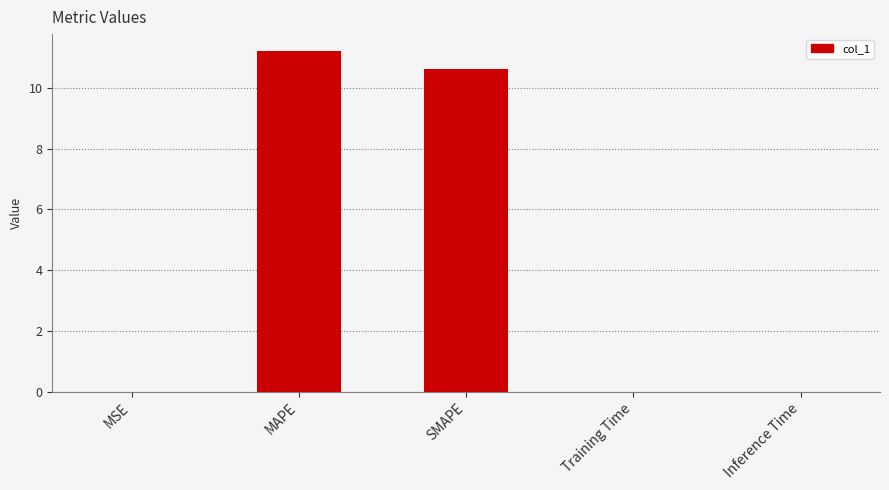

What is the average value?

4.4